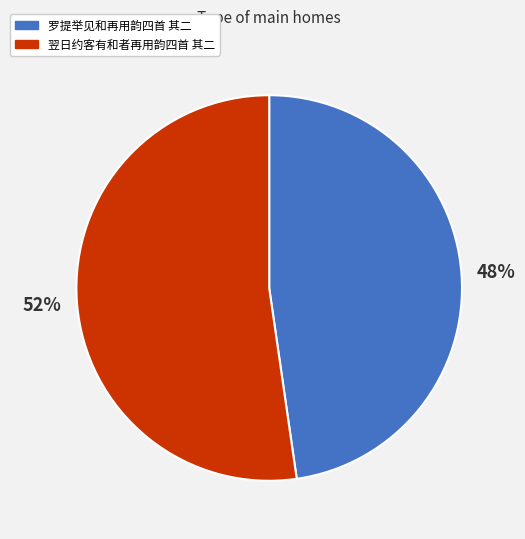

To the nearest percent, what is the combined percentage of 翌日约客有和者再用韵四首 其二 and 罗提举见和再用韵四首 其二?

100%